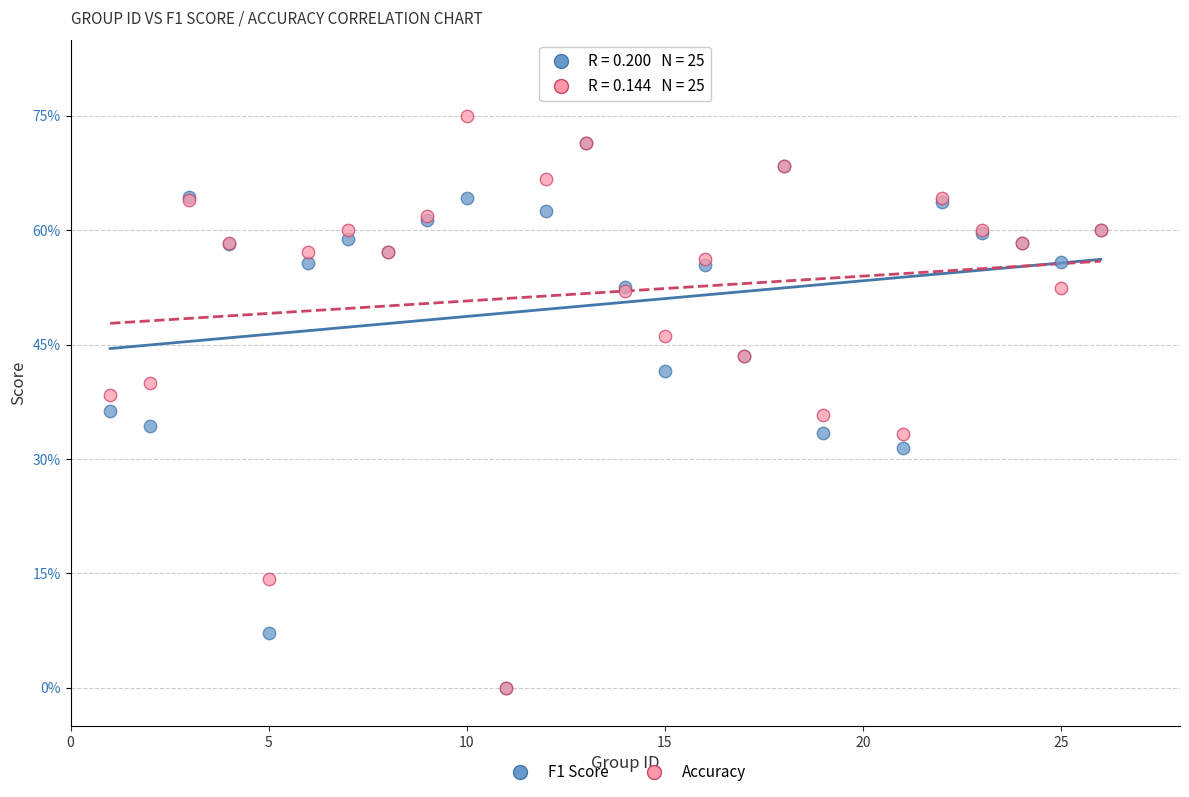

What are all the series names shown in the legend?

F1 Score, Accuracy